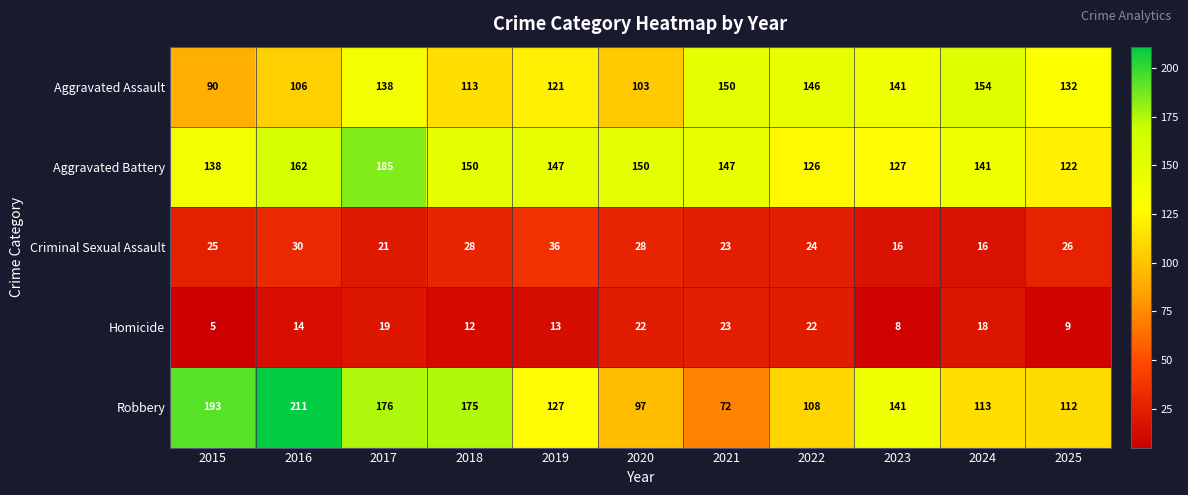

What is the maximum value shown in the chart?

211